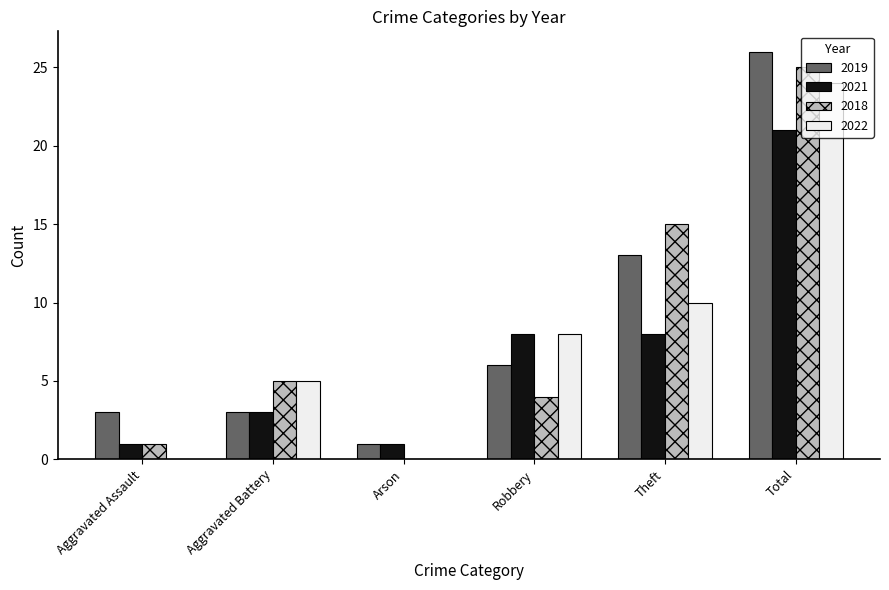

The 2021 series shows 8 at Theft. True or false?

True